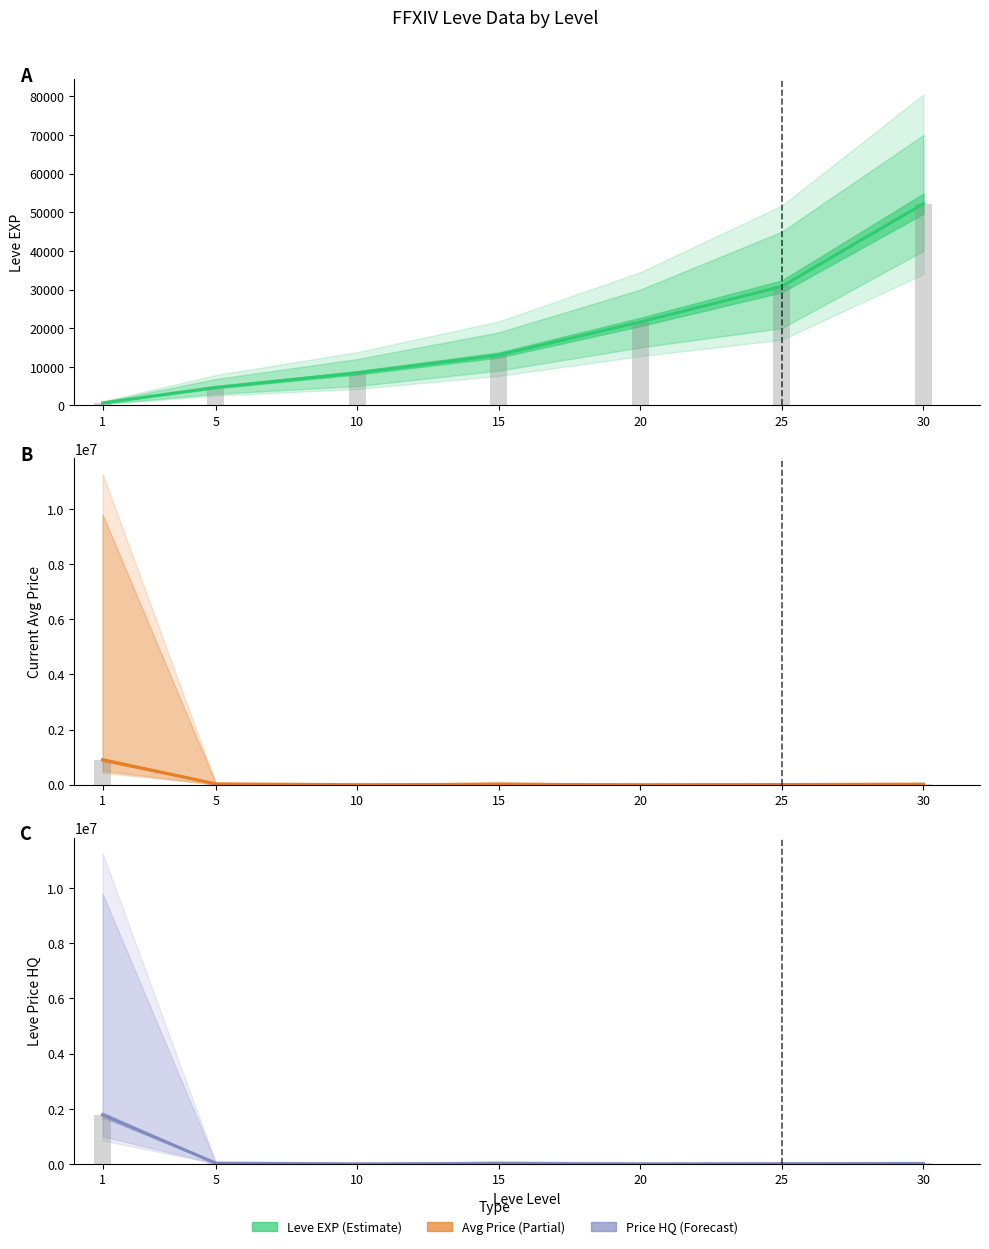

What is the sum of all currentAveragePrice values?

970946